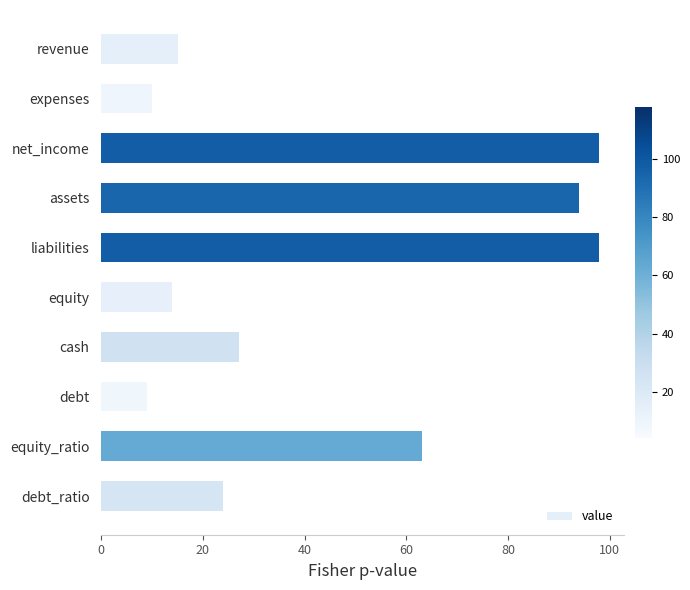

Count the number of data series in this chart.

1